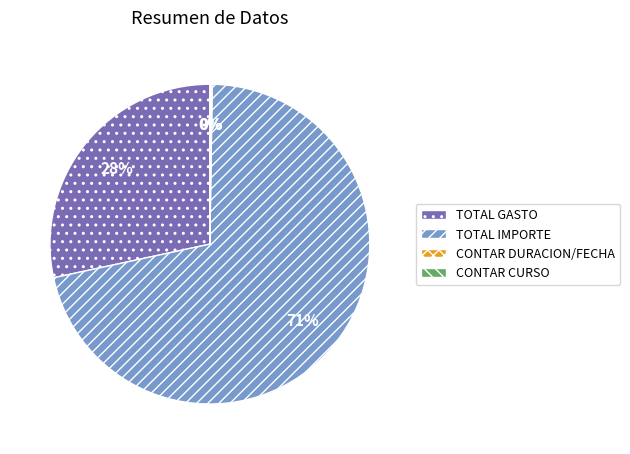

Is there any slice that represents more than half of the pie?

Yes